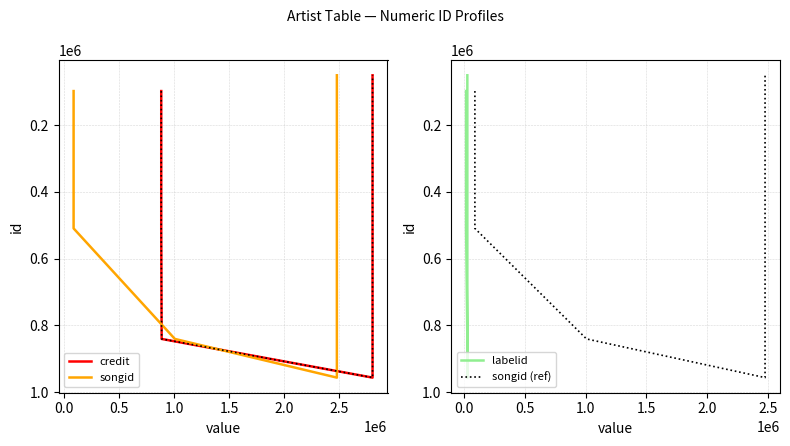

What is the approximate value of songid (ref) at 1.0, to the nearest 10?

956290